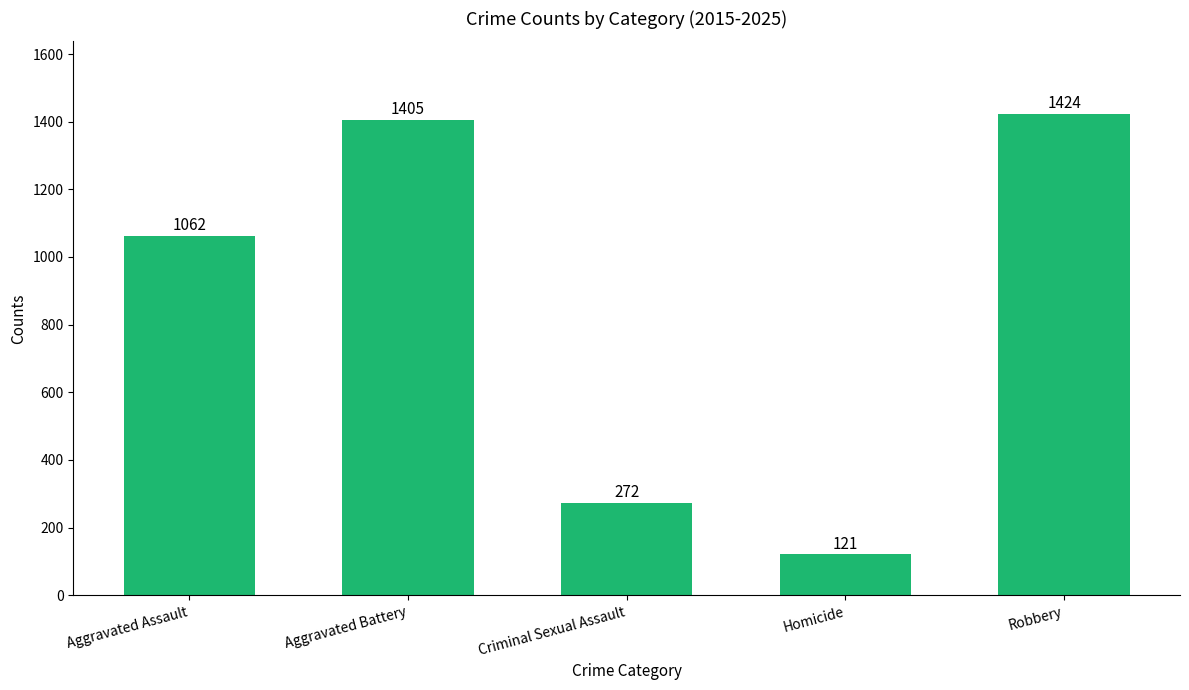

Rank the categories by value from lowest to highest.

Homicide, Criminal Sexual Assault, Aggravated Assault, Aggravated Battery, Robbery